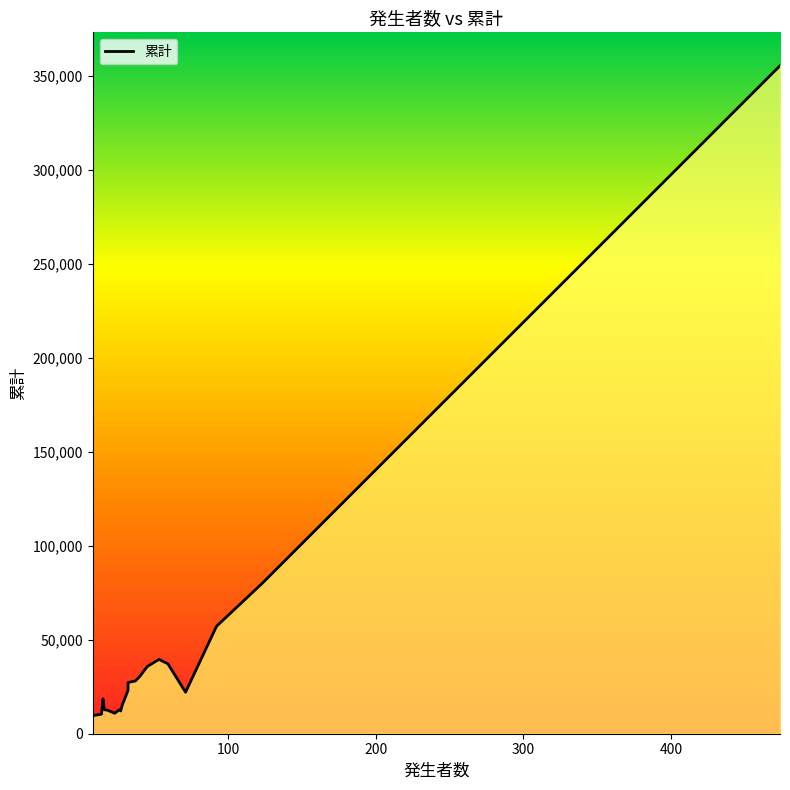

How many interior local peaks (higher than both neighbors) does the data have?

3